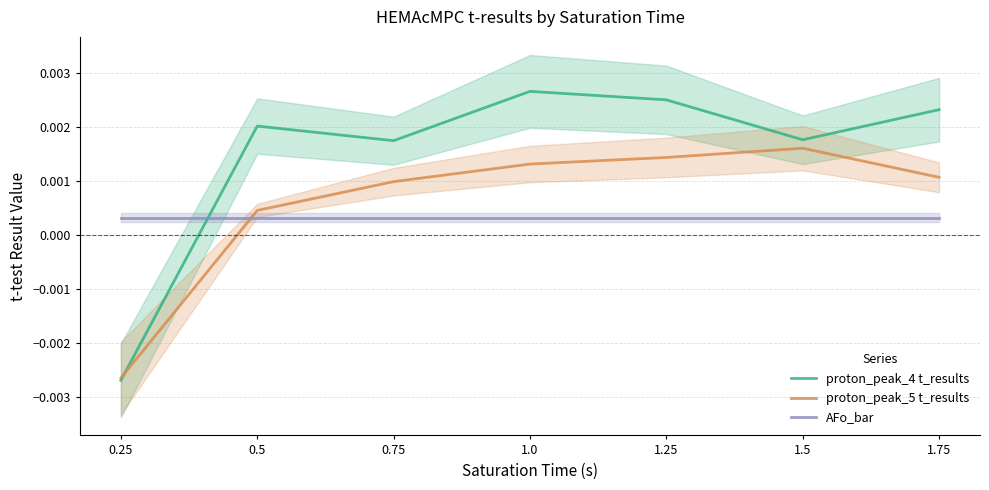

What position from the right is 1.25?

3